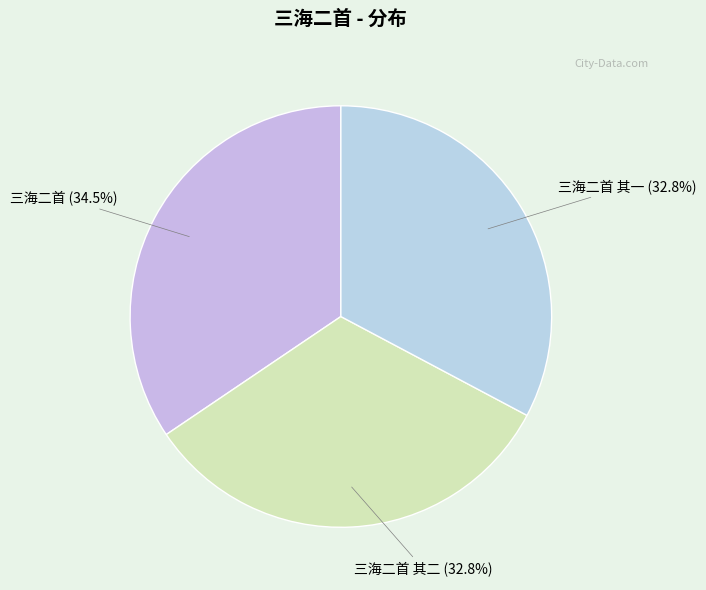

Rank the categories by value from highest to lowest.

三海二首, 三海二首 其二, 三海二首 其一